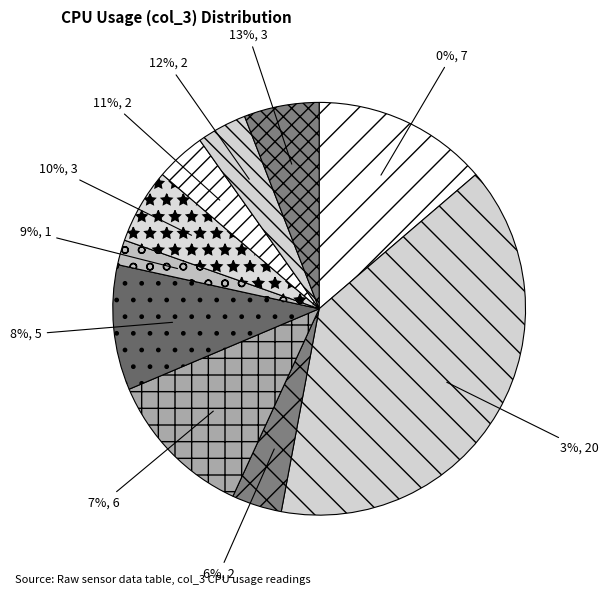

How many segments does this pie chart have?

10